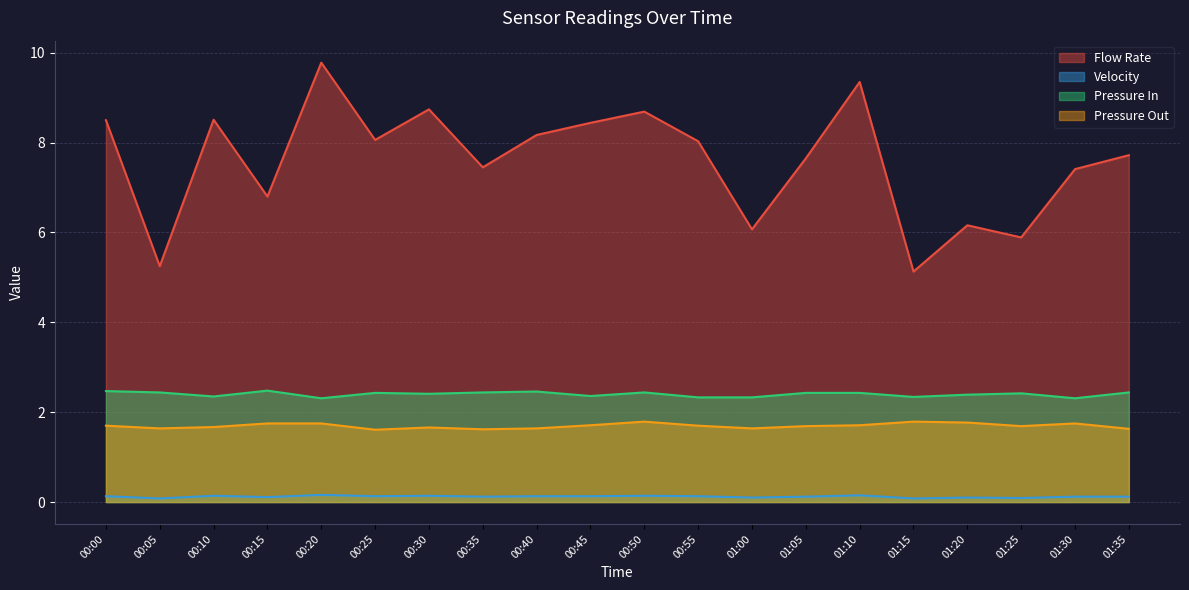

Reading left to right, extract all data points from this chart.

Flow Rate: 8.5	5.2	8.5	6.8	9.8	8.1	8.7	7.5	8.2	8.4	8.7	8.0	6.1	7.7	9.3	5.1	6.2	5.9	7.4	7.7
Velocity: 0.1	0.1	0.1	0.1	0.2	0.1	0.1	0.1	0.1	0.1	0.1	0.1	0.1	0.1	0.1	0.1	0.1	0.1	0.1	0.1
Pressure In: 2.5	2.4	2.4	2.5	2.3	2.4	2.4	2.4	2.5	2.4	2.4	2.3	2.3	2.4	2.4	2.3	2.4	2.4	2.3	2.4
Pressure Out: 1.7	1.6	1.7	1.8	1.8	1.6	1.7	1.6	1.6	1.7	1.8	1.7	1.6	1.7	1.7	1.8	1.8	1.7	1.8	1.6